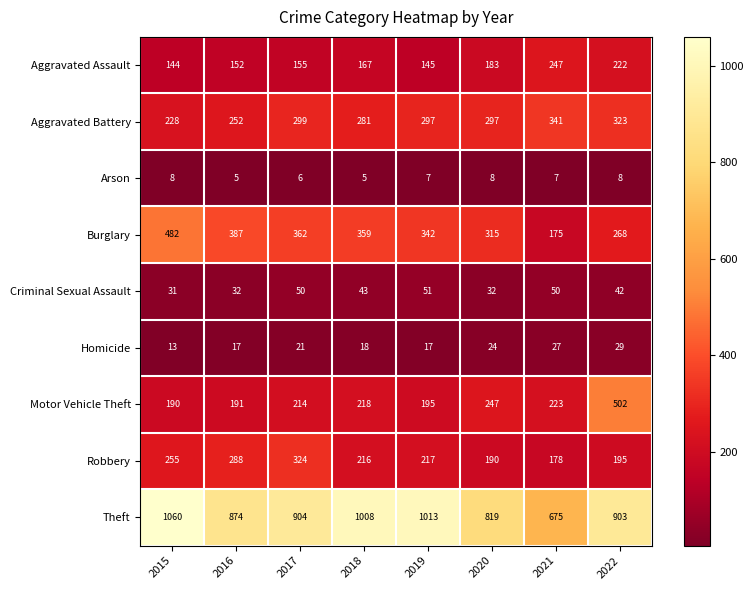

Which series has the largest total across all categories?

Theft